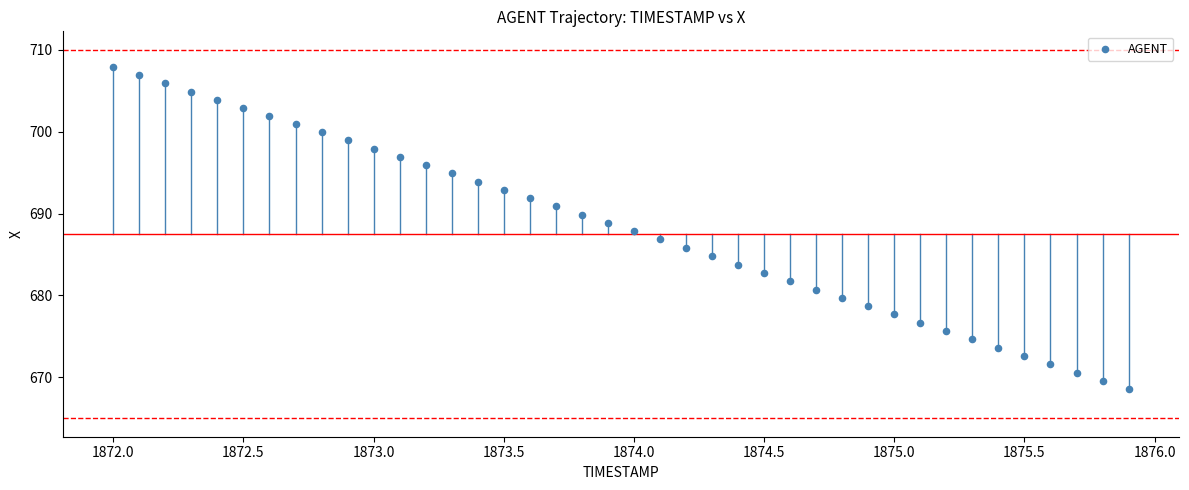

What is the range of X values (max minus min)?

3.9